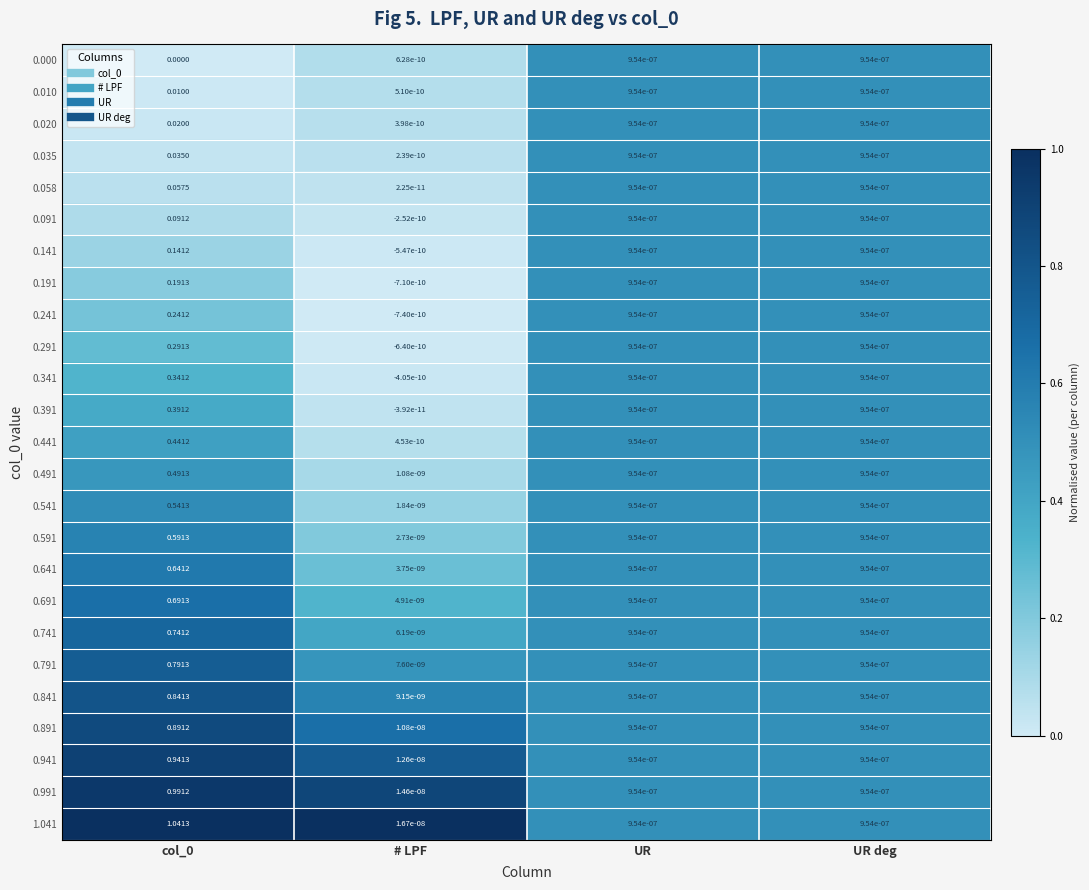

At which label is 0.091 closest to 0?

# LPF